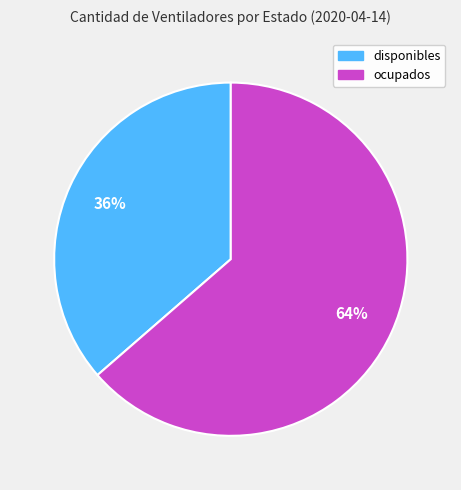

Rank the categories by value from highest to lowest.

ocupados, disponibles